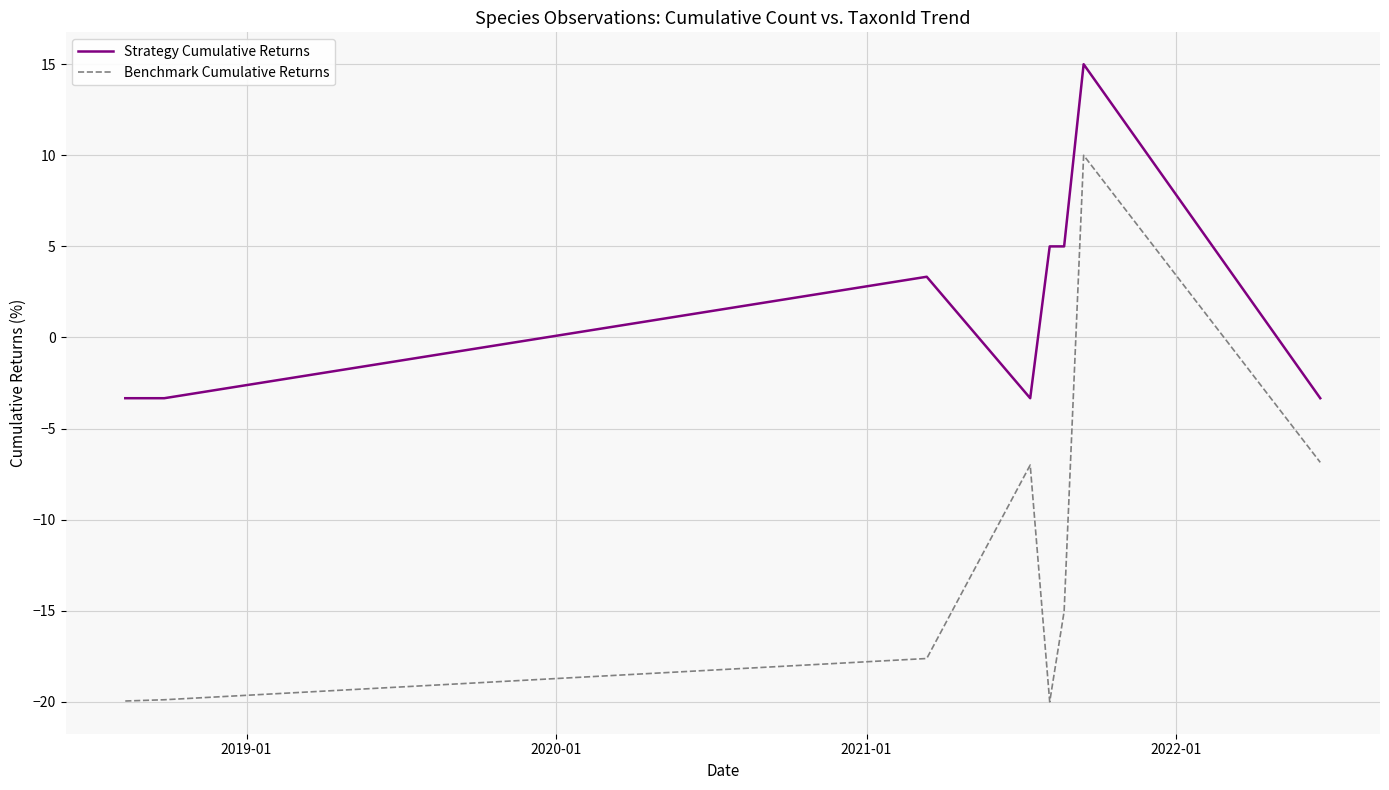

Rank the series by their maximum value, from highest to lowest.

Strategy Cumulative Returns, Benchmark Cumulative Returns